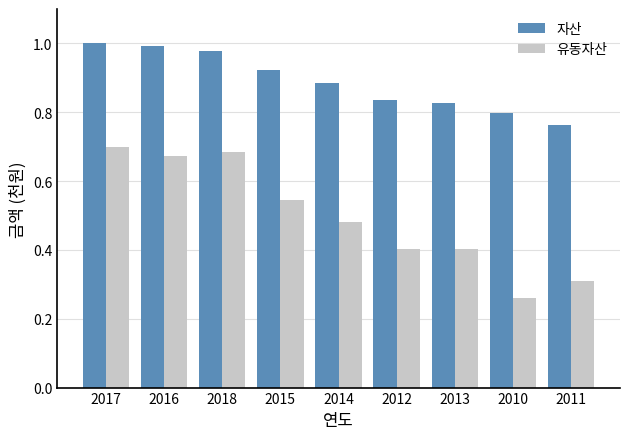

List the series in order of their overall mean, lowest first.

유동자산, 자산